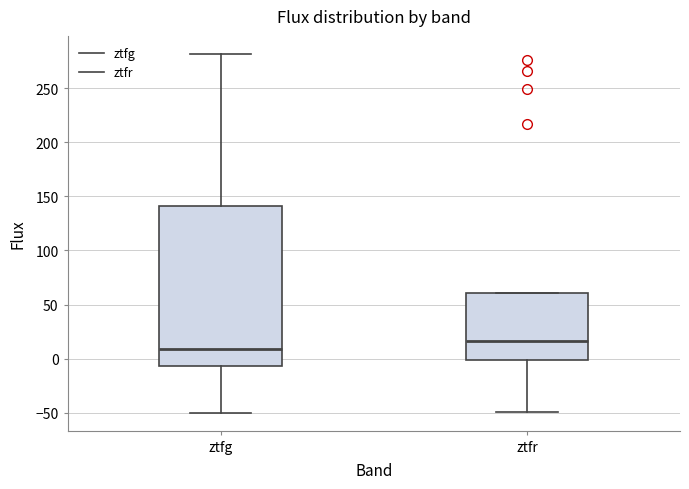

Reading left to right, read every box against the y-axis: the position of its median line, the range the box covers, and the ends of its whiskers. The values are not printed on the chart, so give them approximately, as read against the axis.

ztfg: median 10, box -5 to 140, whiskers -50 to 280
ztfr: median 15, box 0 to 60, whiskers -50 to 60